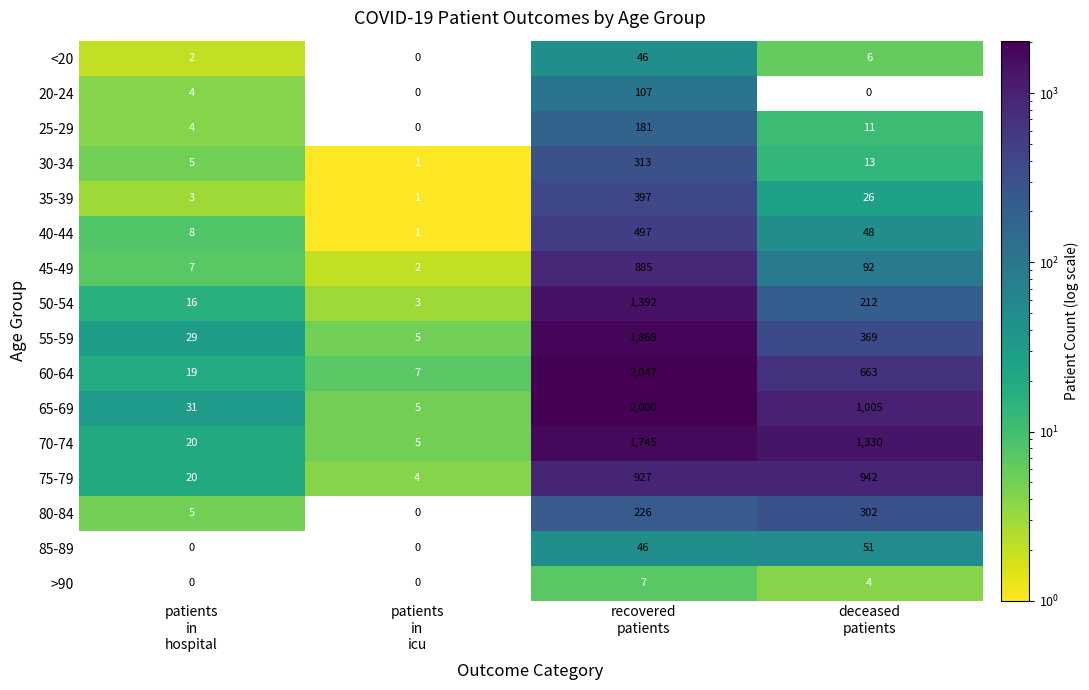

What is the sum of all 45-49 values?

986